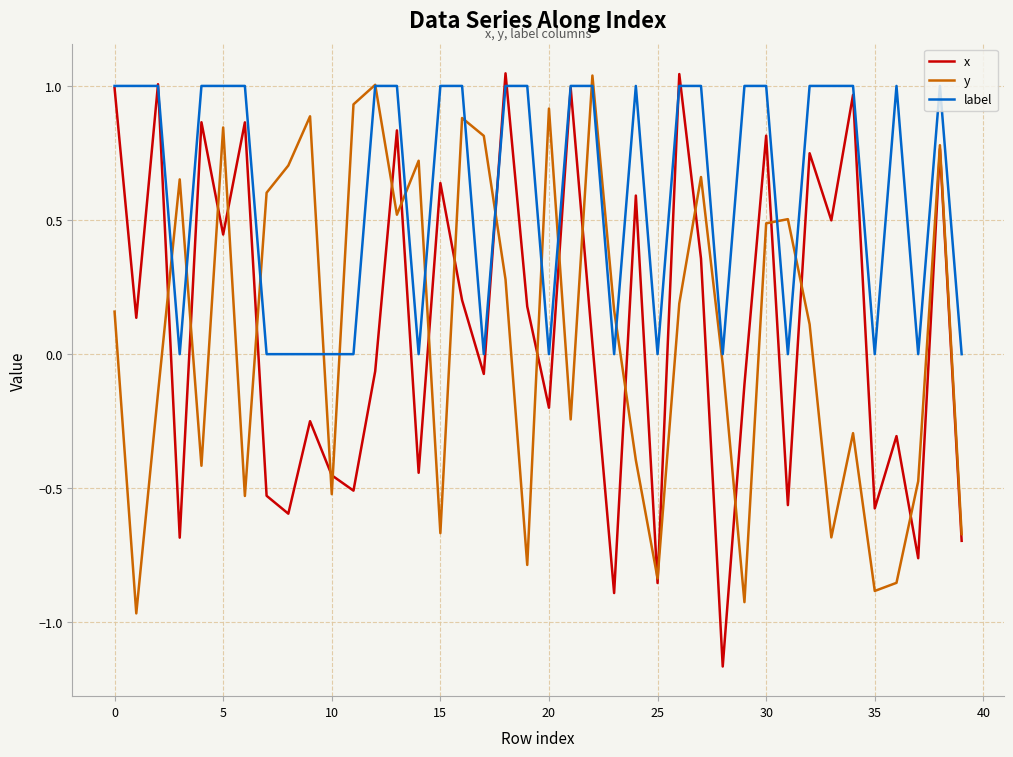

How many label values are between 0 and 1?

40